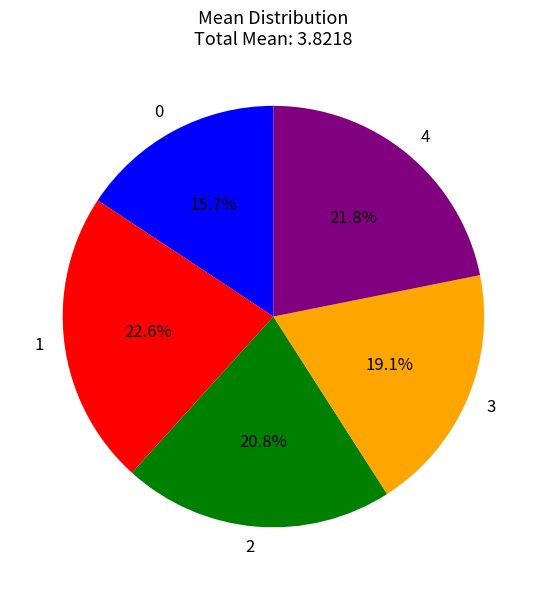

True or false: 3 accounts for 29% of the total.

False